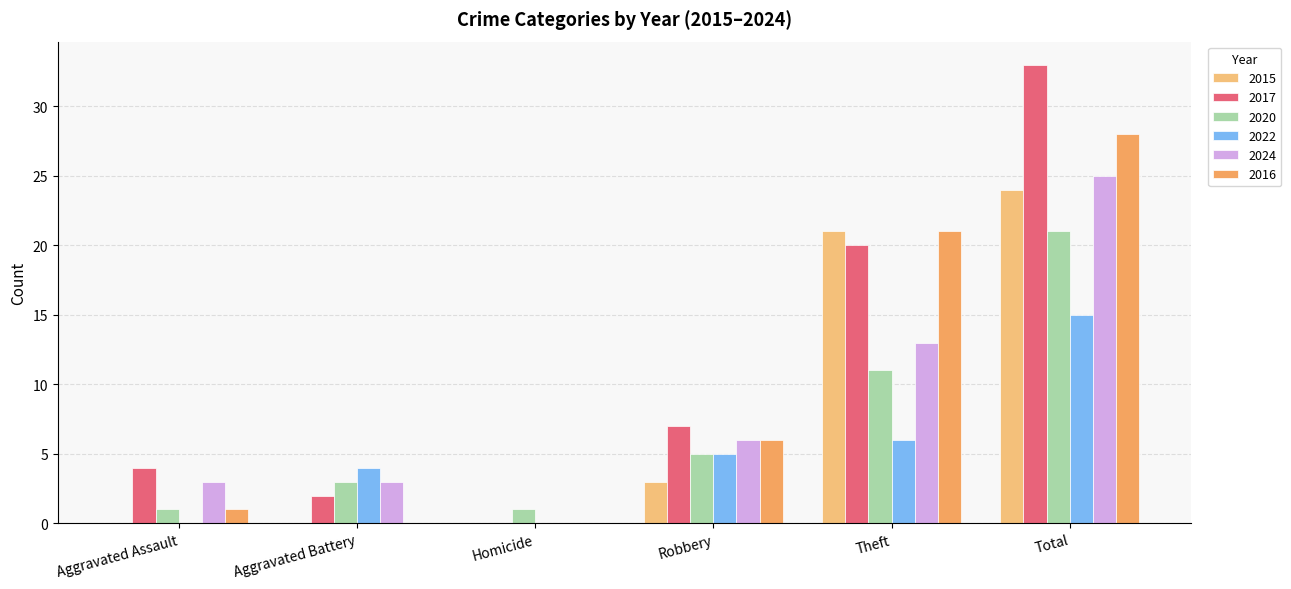

Reading right to left, extract all data points from this chart.

2015: 24	21	3	0	0	0
2017: 33	20	7	0	2	4
2020: 21	11	5	1	3	1
2022: 15	6	5	0	4	0
2024: 25	13	6	0	3	3
2016: 28	21	6	0	0	1